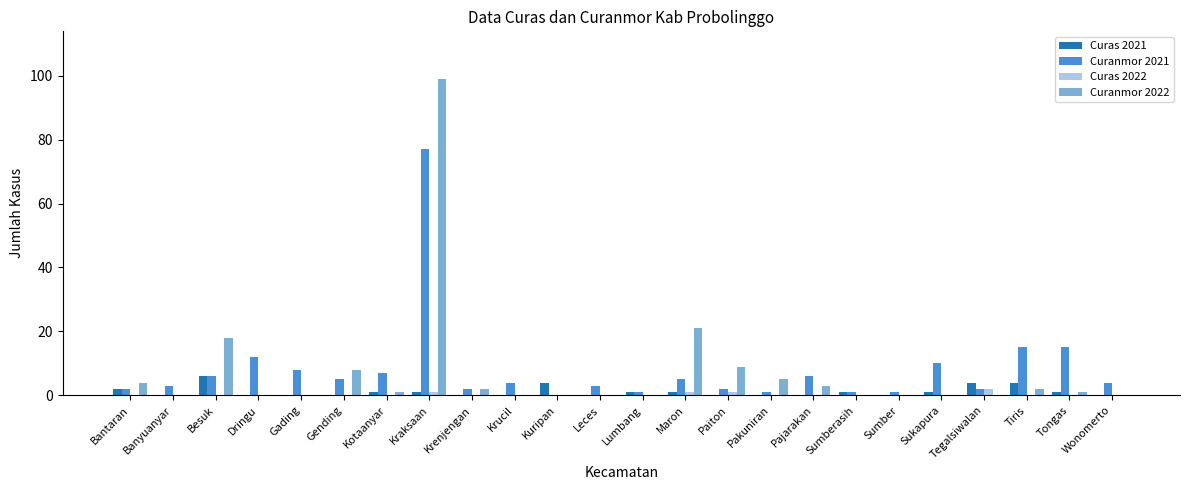

Are the bars horizontal?

No